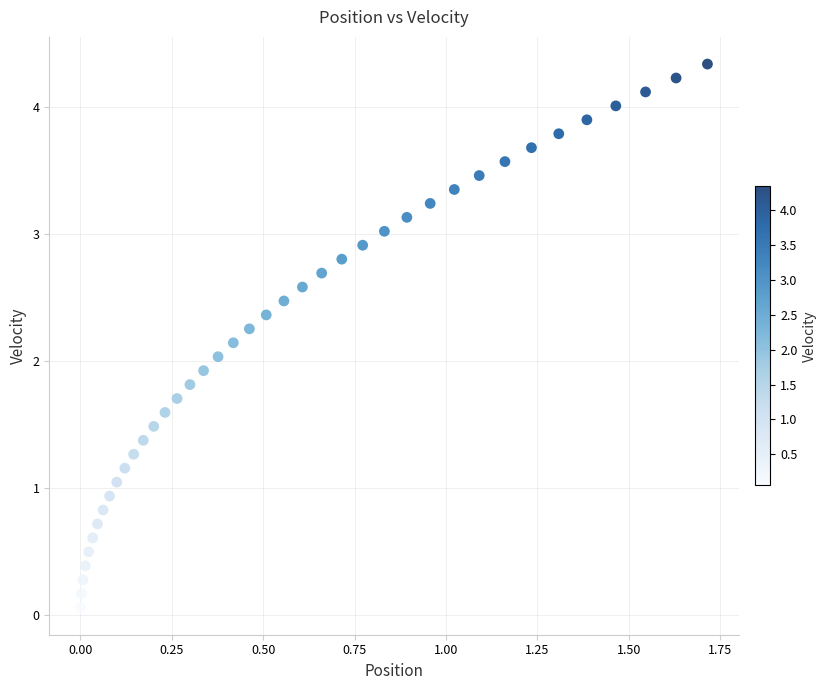

What is the range of Y values (max minus min)?

4.3